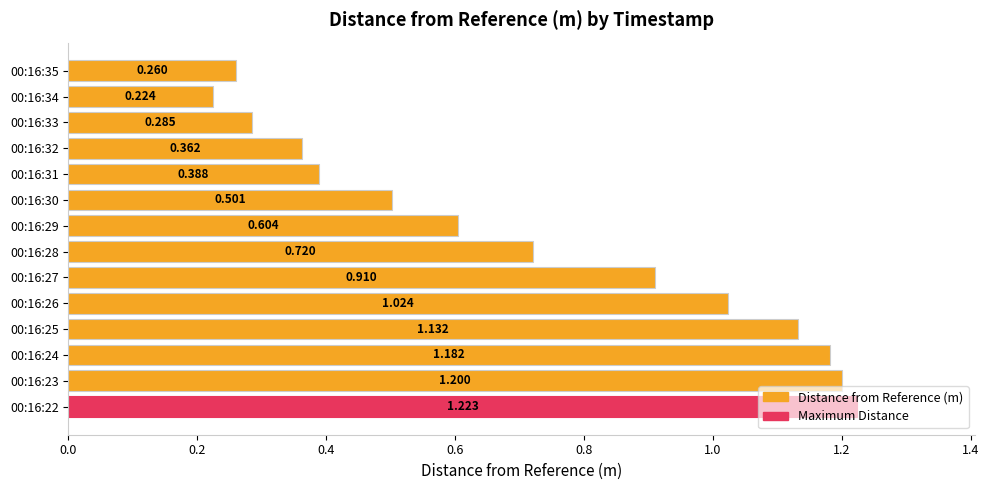

Count the number of data series in this chart.

1